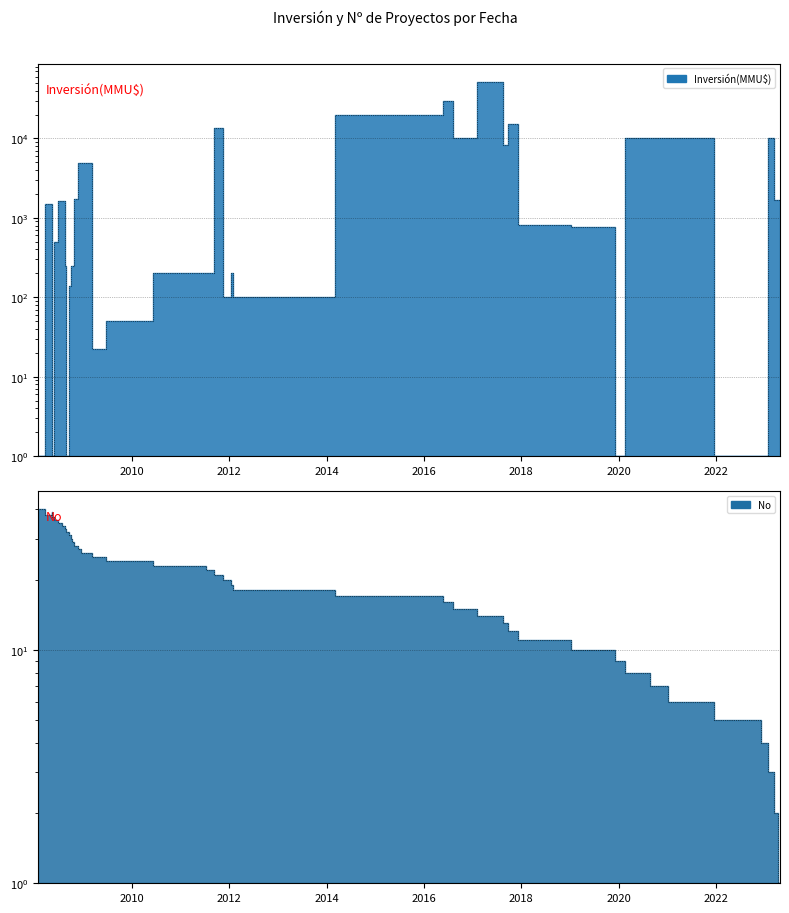

What is the difference between the maximum and minimum values?

39